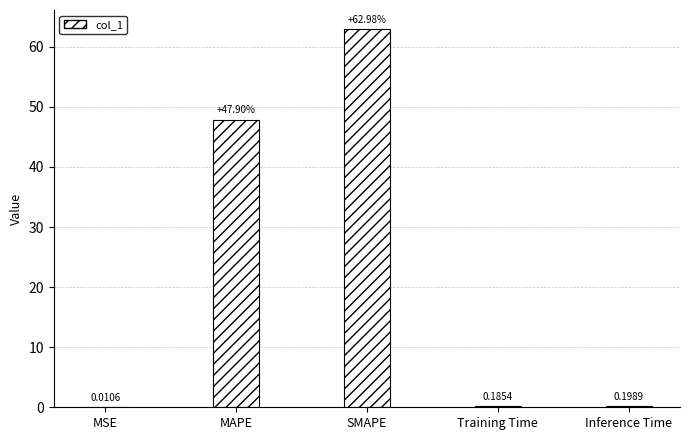

At which label is the value closest to 31?

MAPE